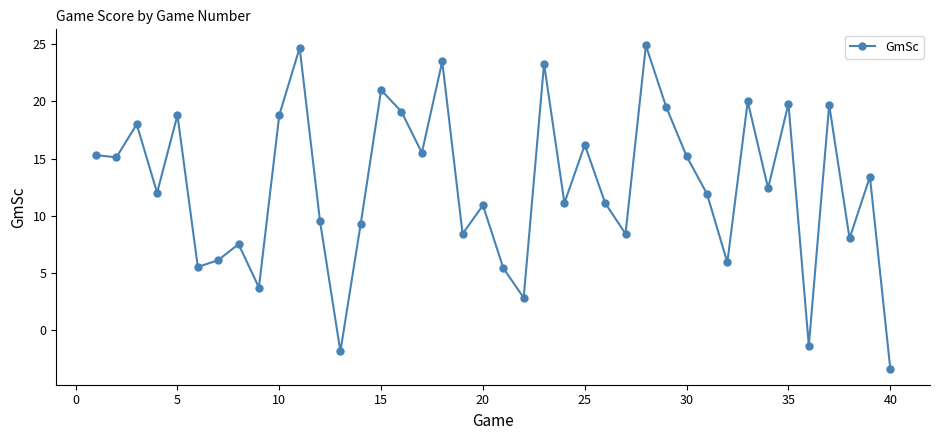

How many points are higher than both their immediate neighbors (excluding endpoints)?

14